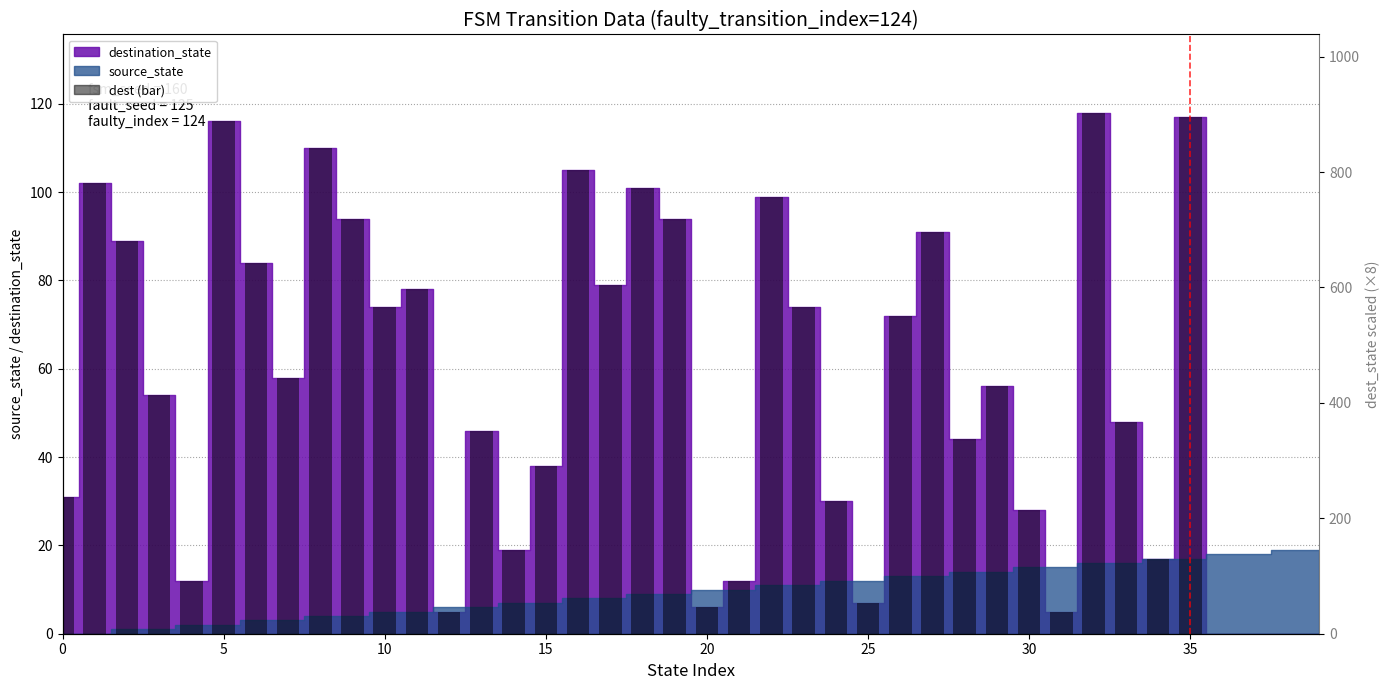

Is it true that the value at 26 is 34?

False